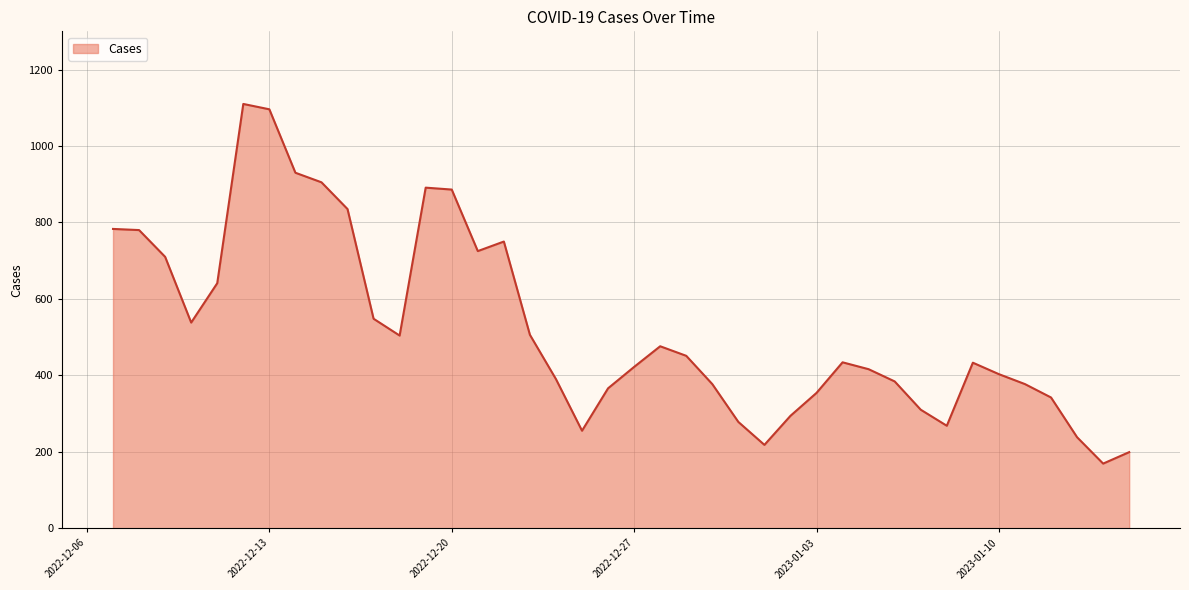

What is the difference between the maximum and minimum values?

941